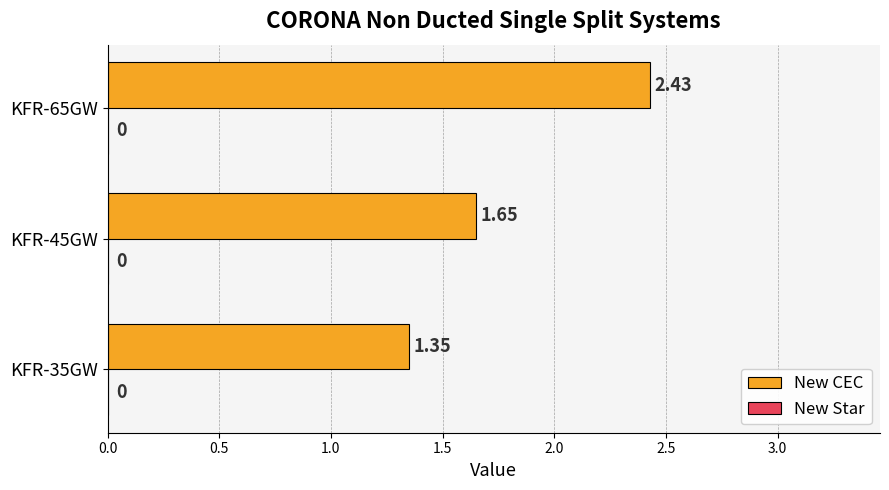

Between KFR-35GW and KFR-65GW, which is larger?

KFR-65GW